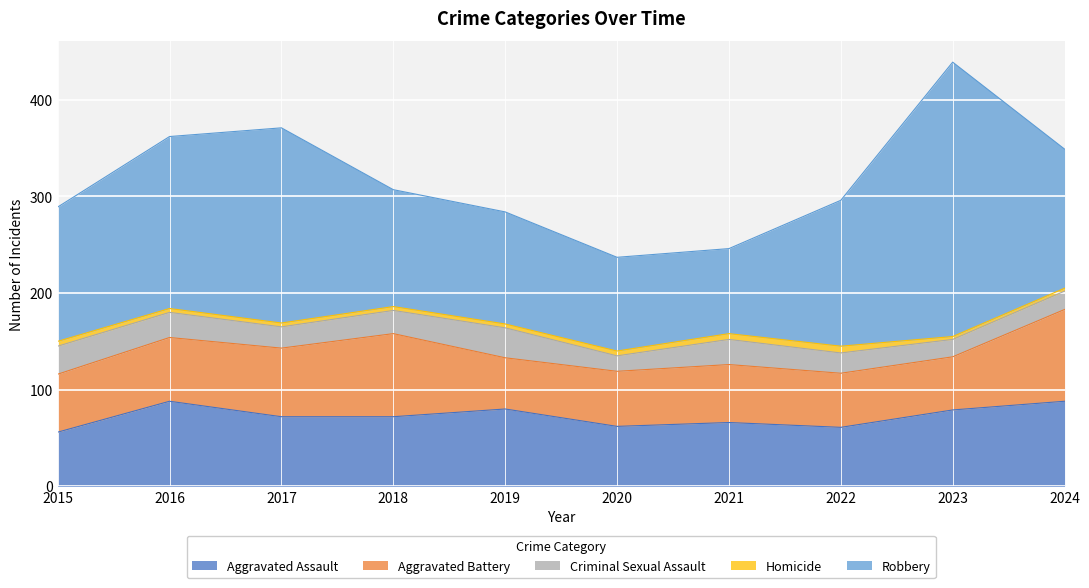

How many categories are shown in the chart?

10